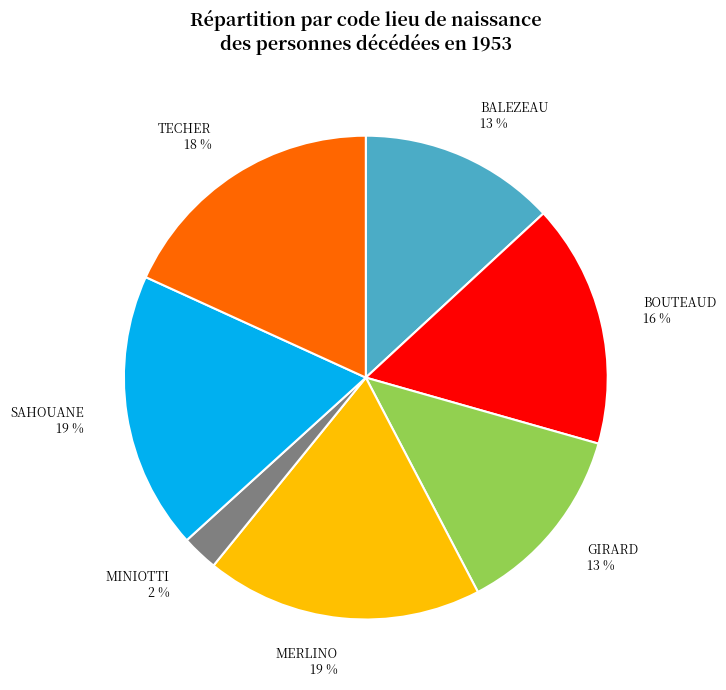

What percentage is the MINIOTTI slice, to the nearest percent?

2%